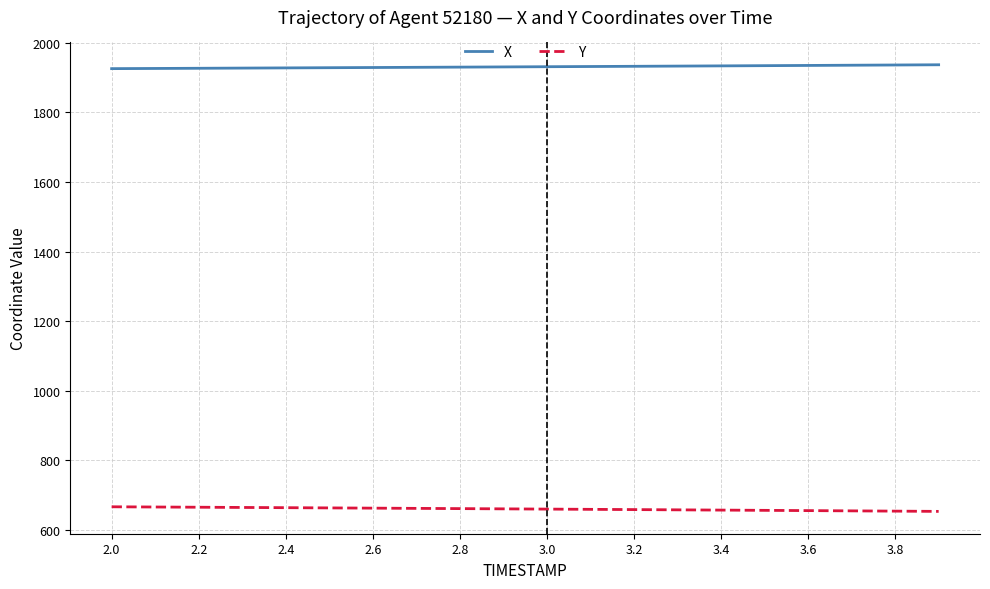

What is the highest value of the Y series?

667.0